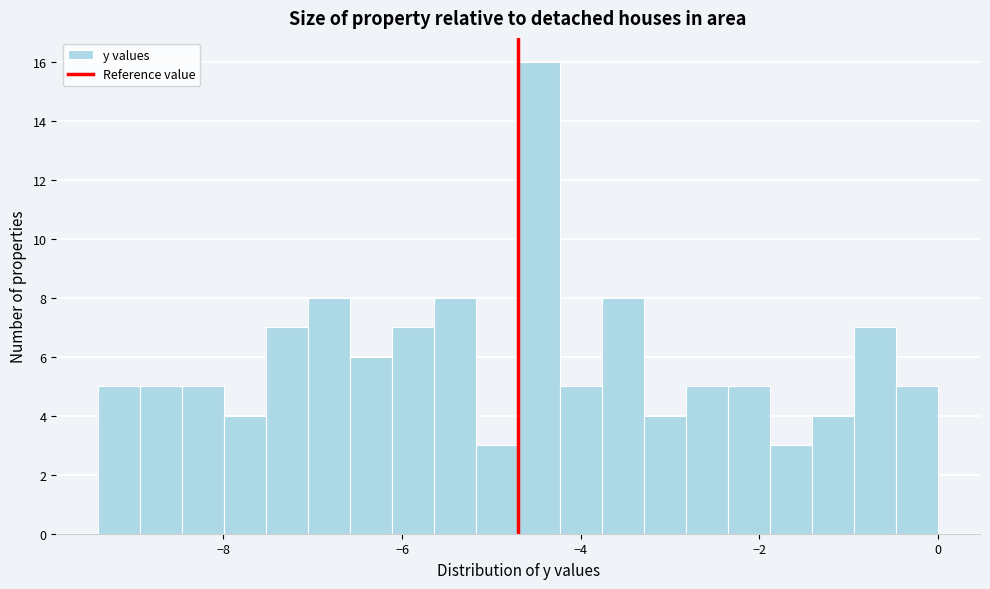

Around what value on the x-axis is the tallest bar? Give the approximate position of its centre, as read against the axis.

-4.4